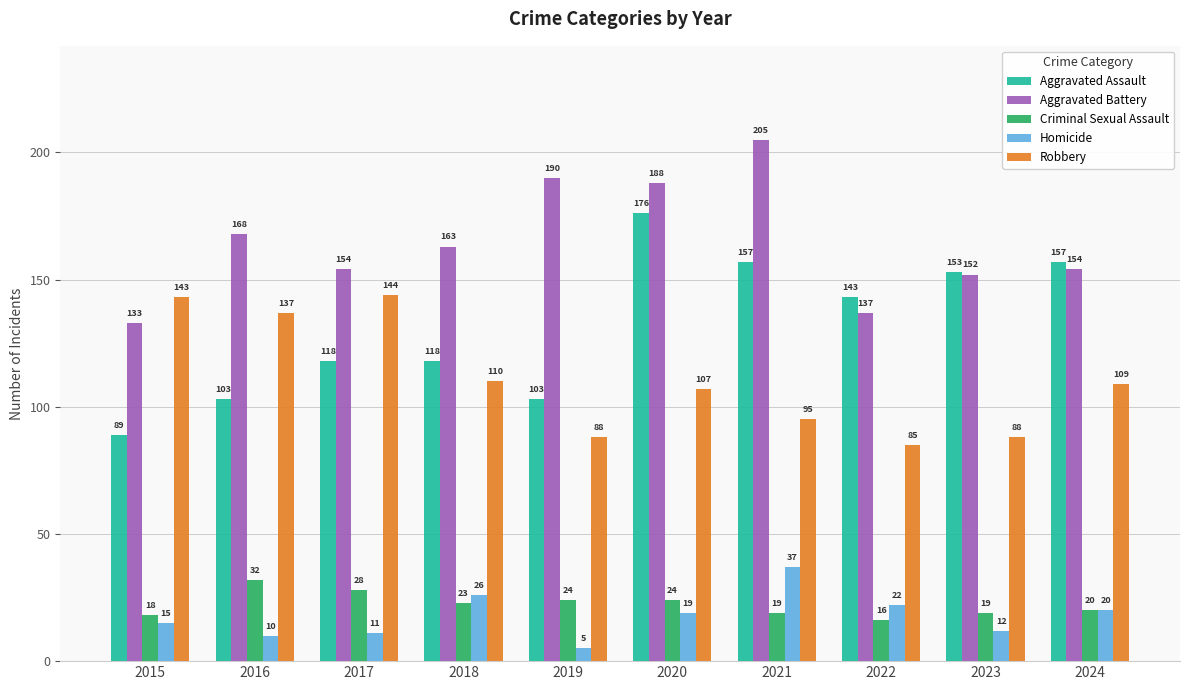

Read the Robbery value at 2017, to the nearest 5.

145